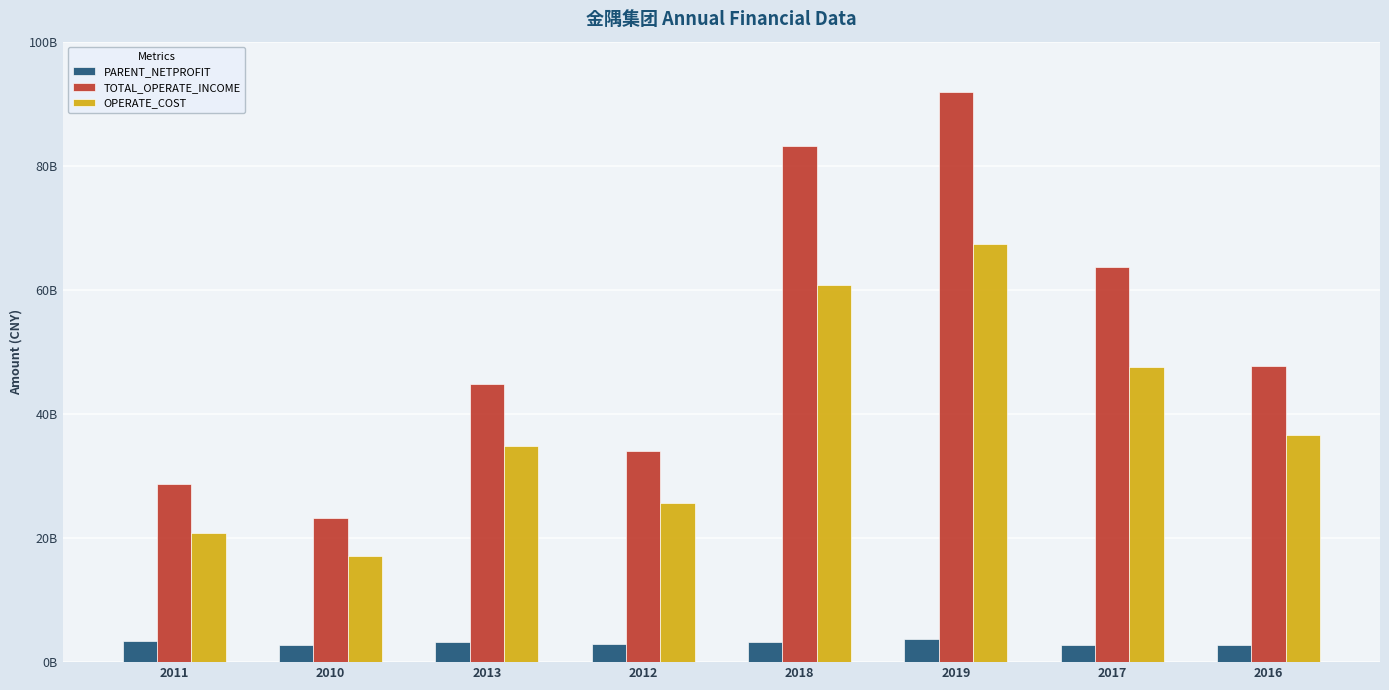

Is the value of PARENT_NETPROFIT at 2018 greater than the value of OPERATE_COST at 2016?

No